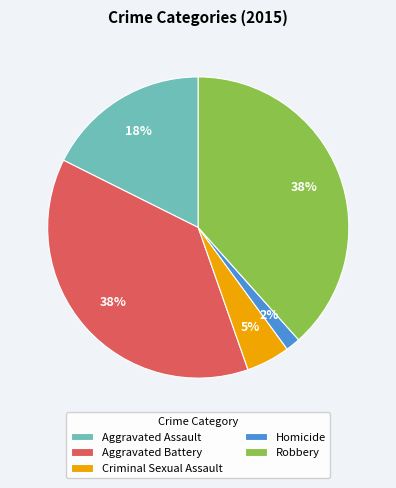

True or false: Robbery accounts for 38% of the total.

True